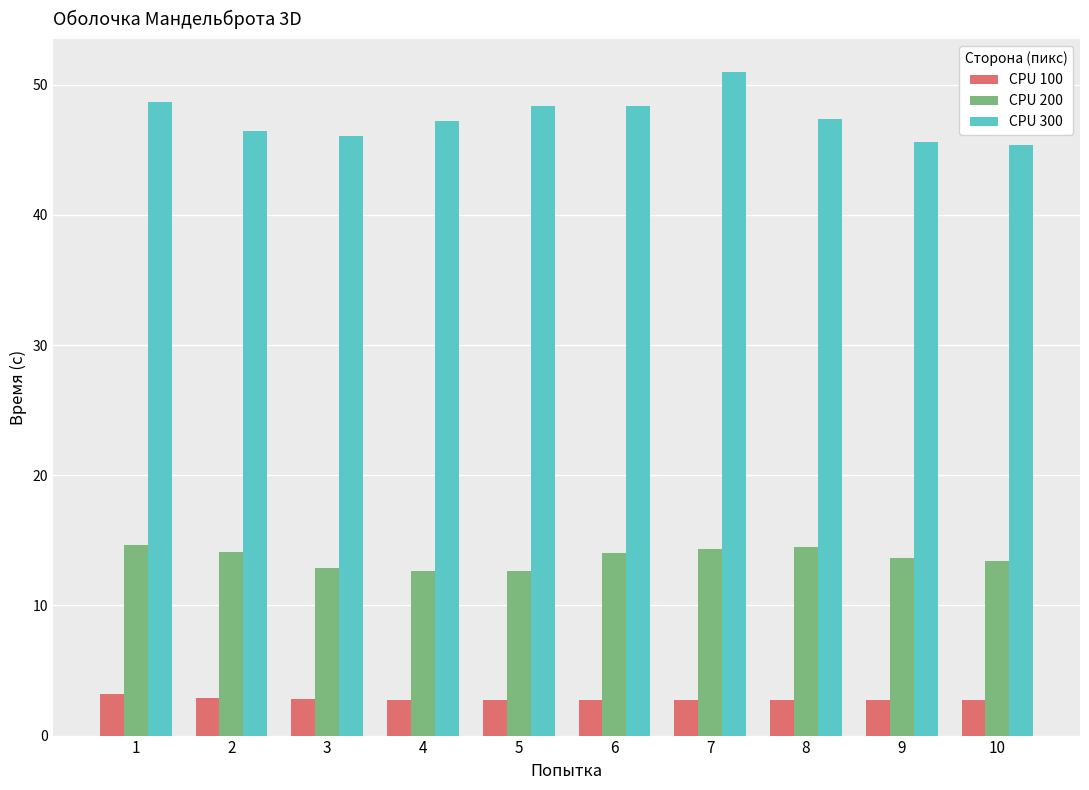

Read the CPU 300 value at 10.

45.3